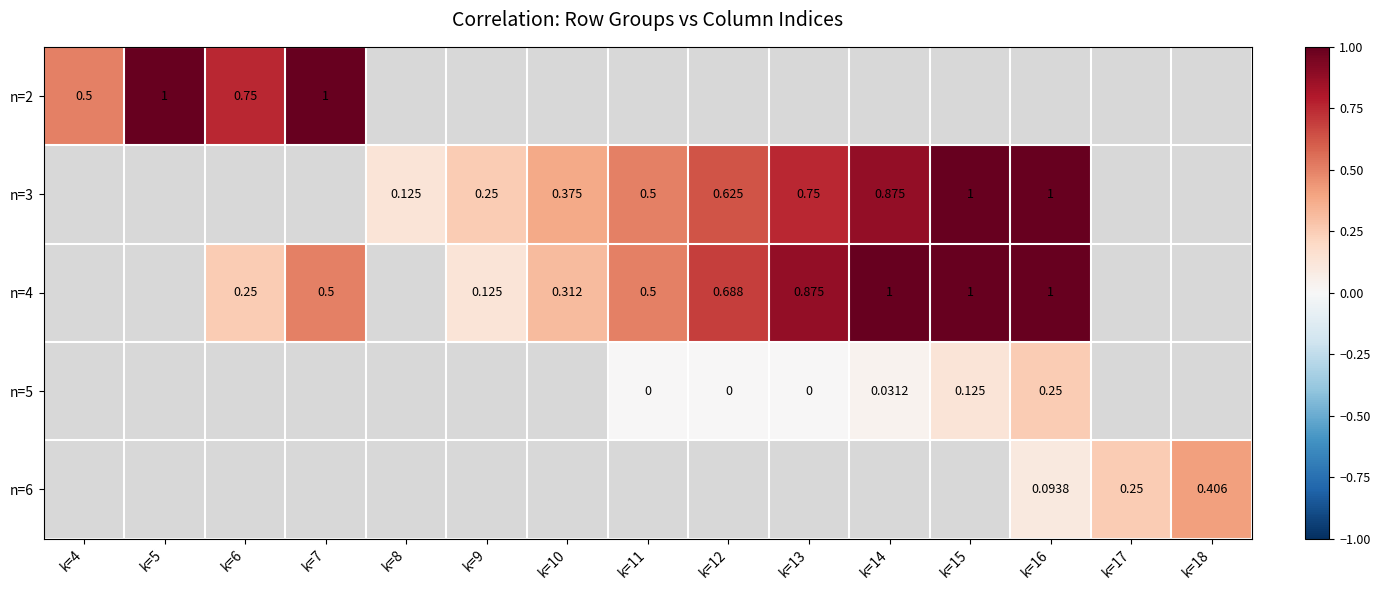

What is the sum of the n=5 values at k=16 and k=14?

0.3